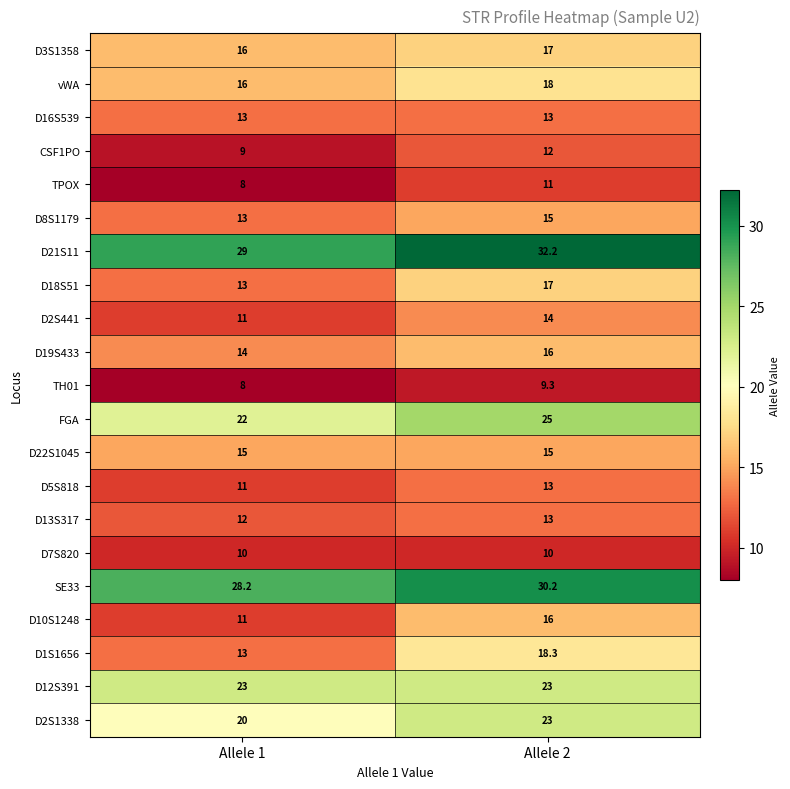

Rank the categories by D3S1358 value from highest to lowest.

Allele 2, Allele 1